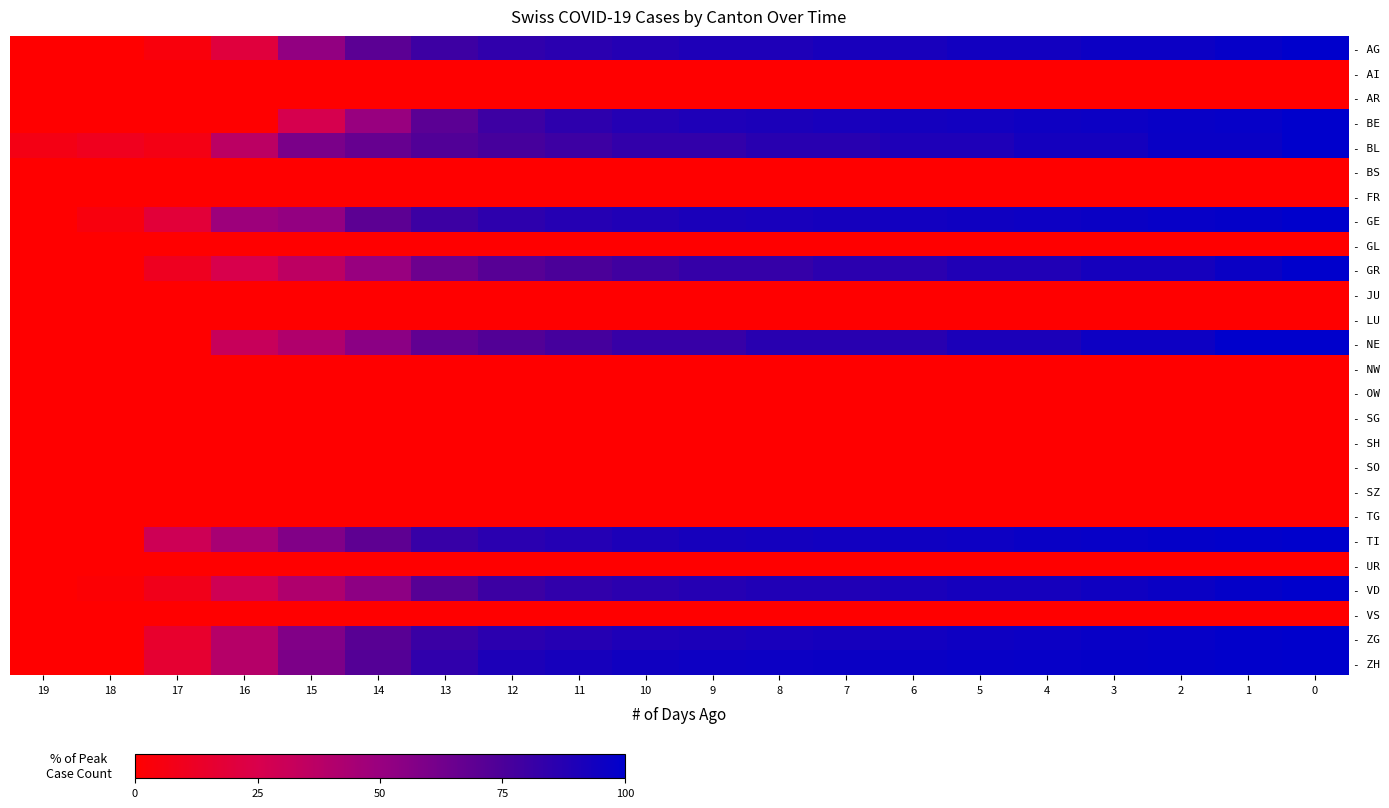

What is the difference between the highest and lowest values at 9?

95.4